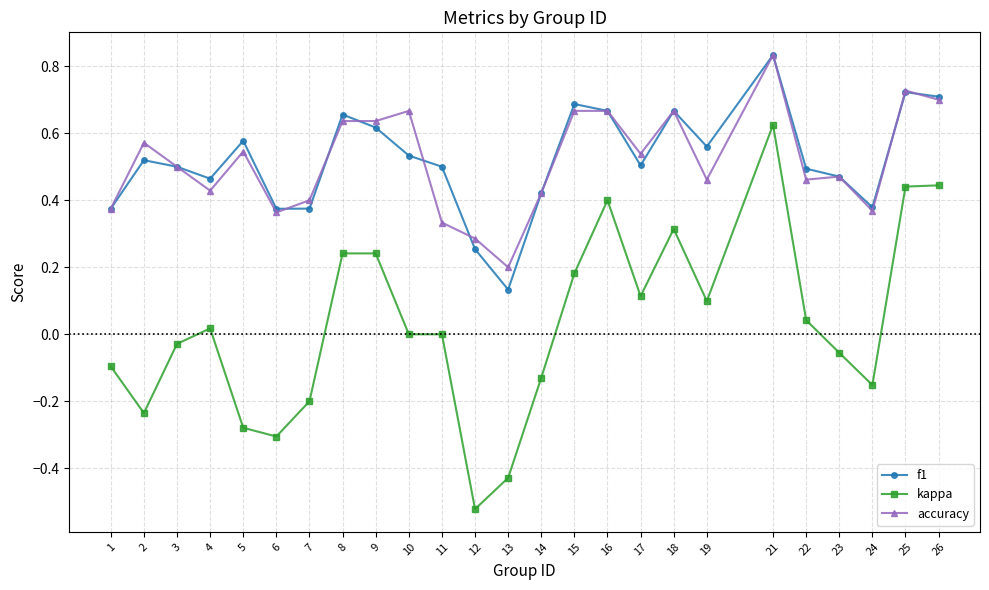

Between 21 and 24, which series saw the biggest shift?

kappa